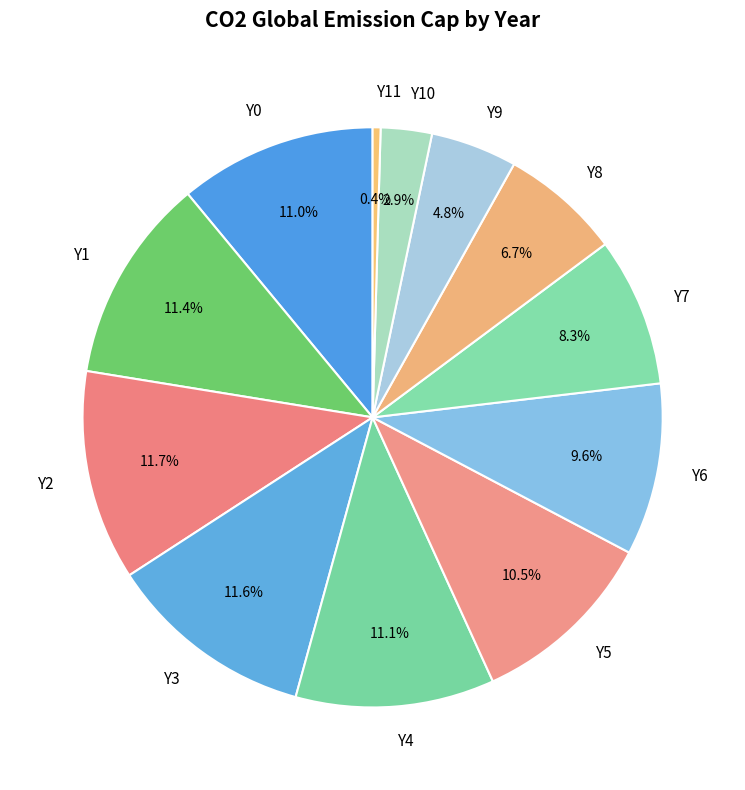

The Y1 slice represents 11% of the pie. True or false?

True